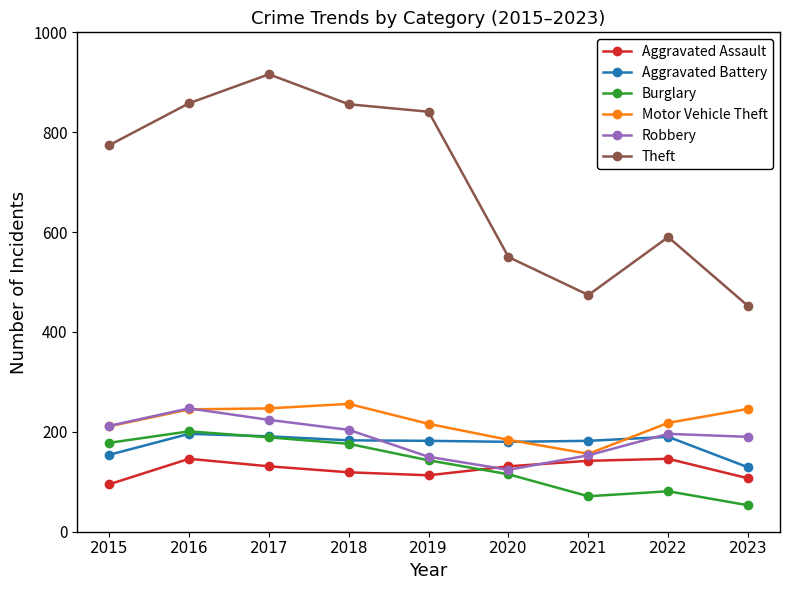

How many data points in Aggravated Battery are less than 182?

3